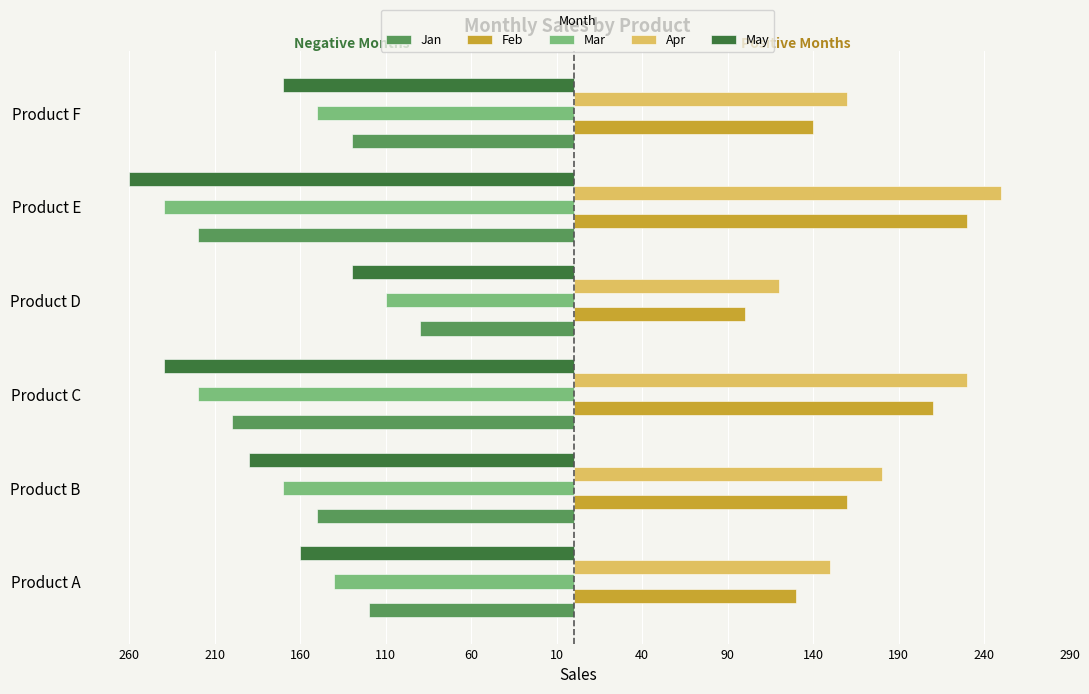

What are all the series names shown in the legend?

Jan, Feb, Mar, Apr, May